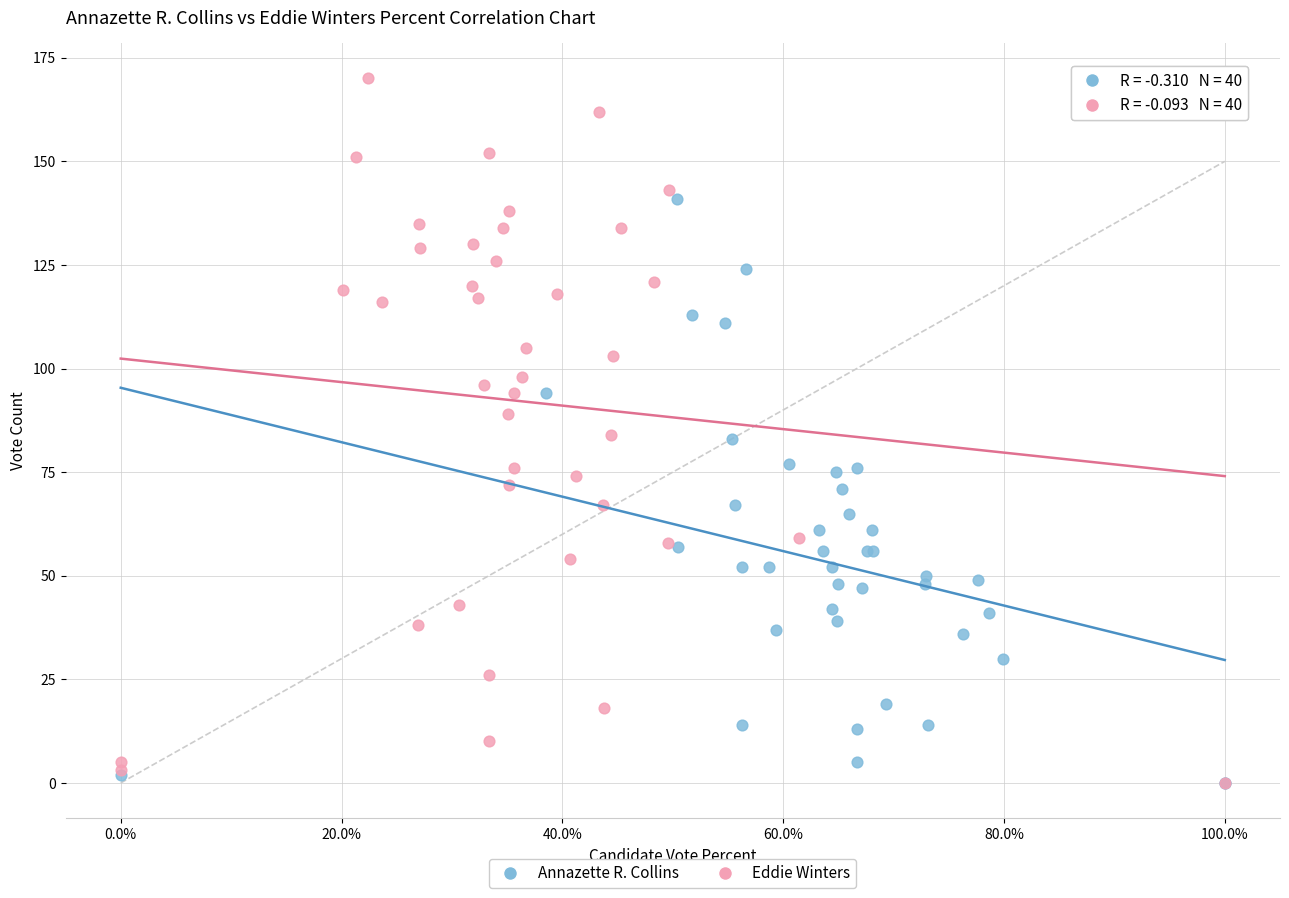

Which series reaches the maximum Y coordinate?

Eddie Winters